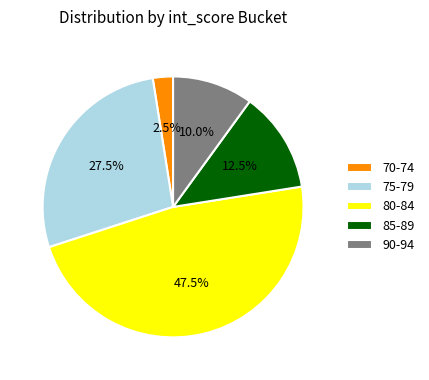

Rank the categories by value from lowest to highest.

70-74, 90-94, 85-89, 75-79, 80-84